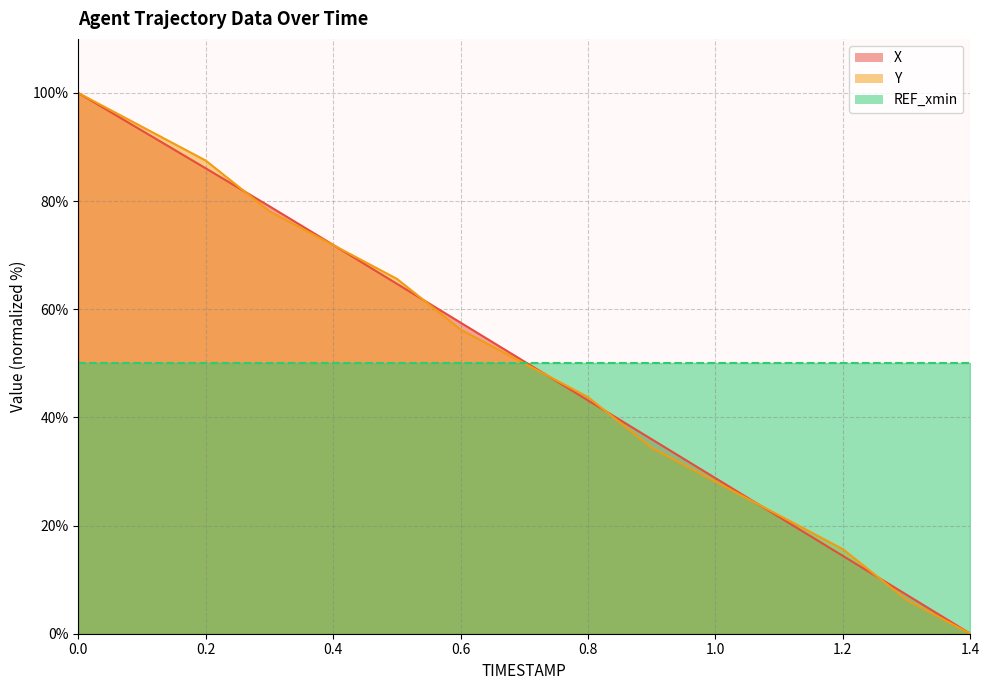

How many intersections are there between Y and X?

7